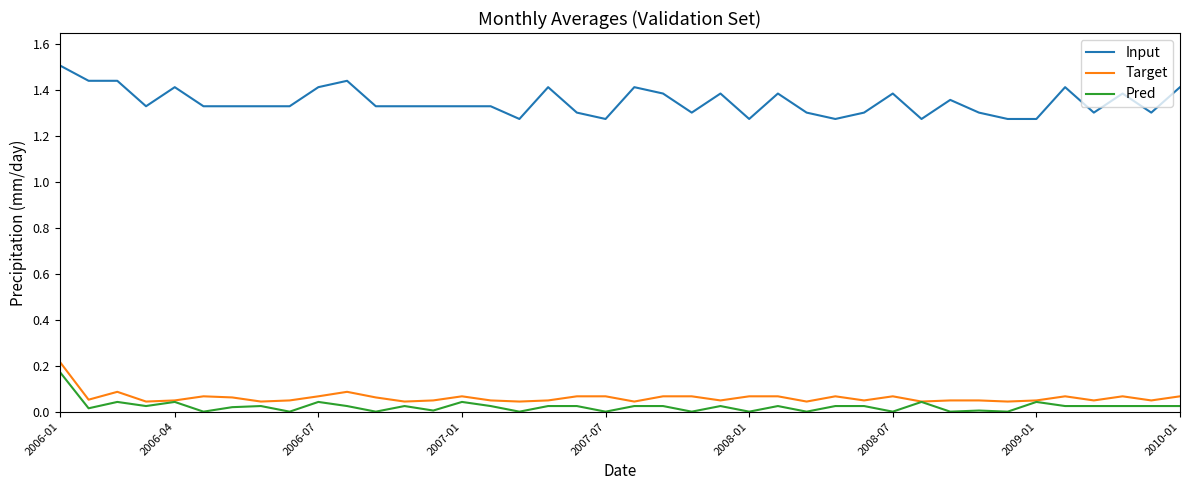

Which series has the largest total across all categories?

Input